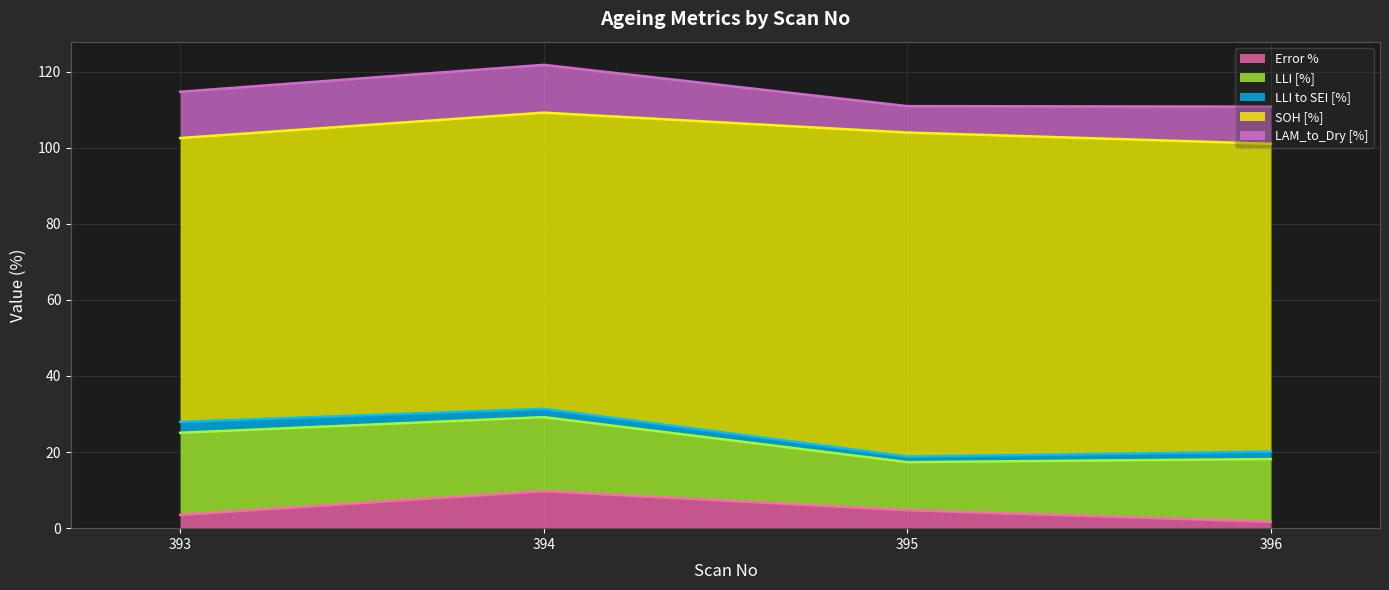

Reading left to right, what are all the values shown in this chart?

Error %: 3.5	9.7	4.7	1.7
LLI [%]: 21.6	19.5	12.6	16.5
LLI to SEI [%]: 2.9	2.2	1.4	2.0
SOH [%]: 74.6	77.8	85.2	80.9
LAM_to_Dry [%]: 12.2	12.6	6.9	9.8